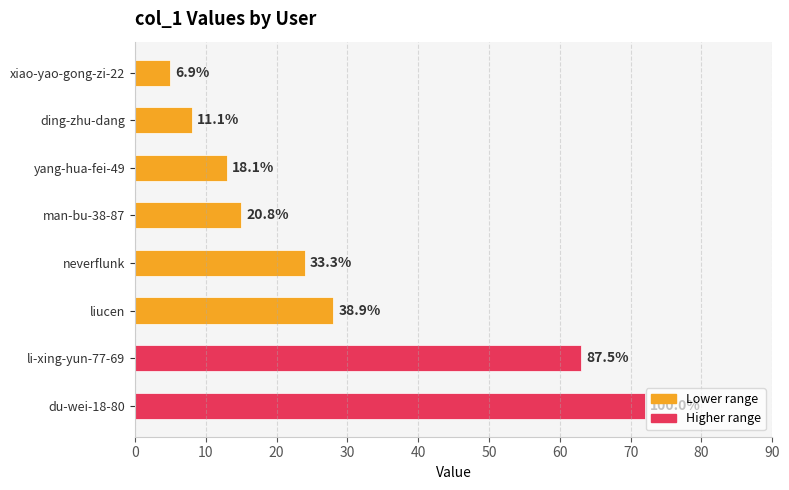

How many bars are there in total?

8